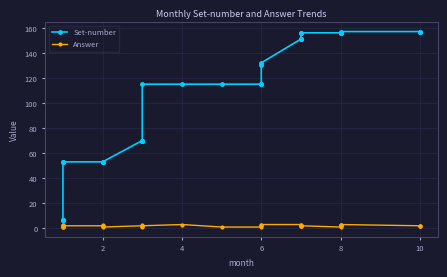

How many distinct data groups are displayed?

2